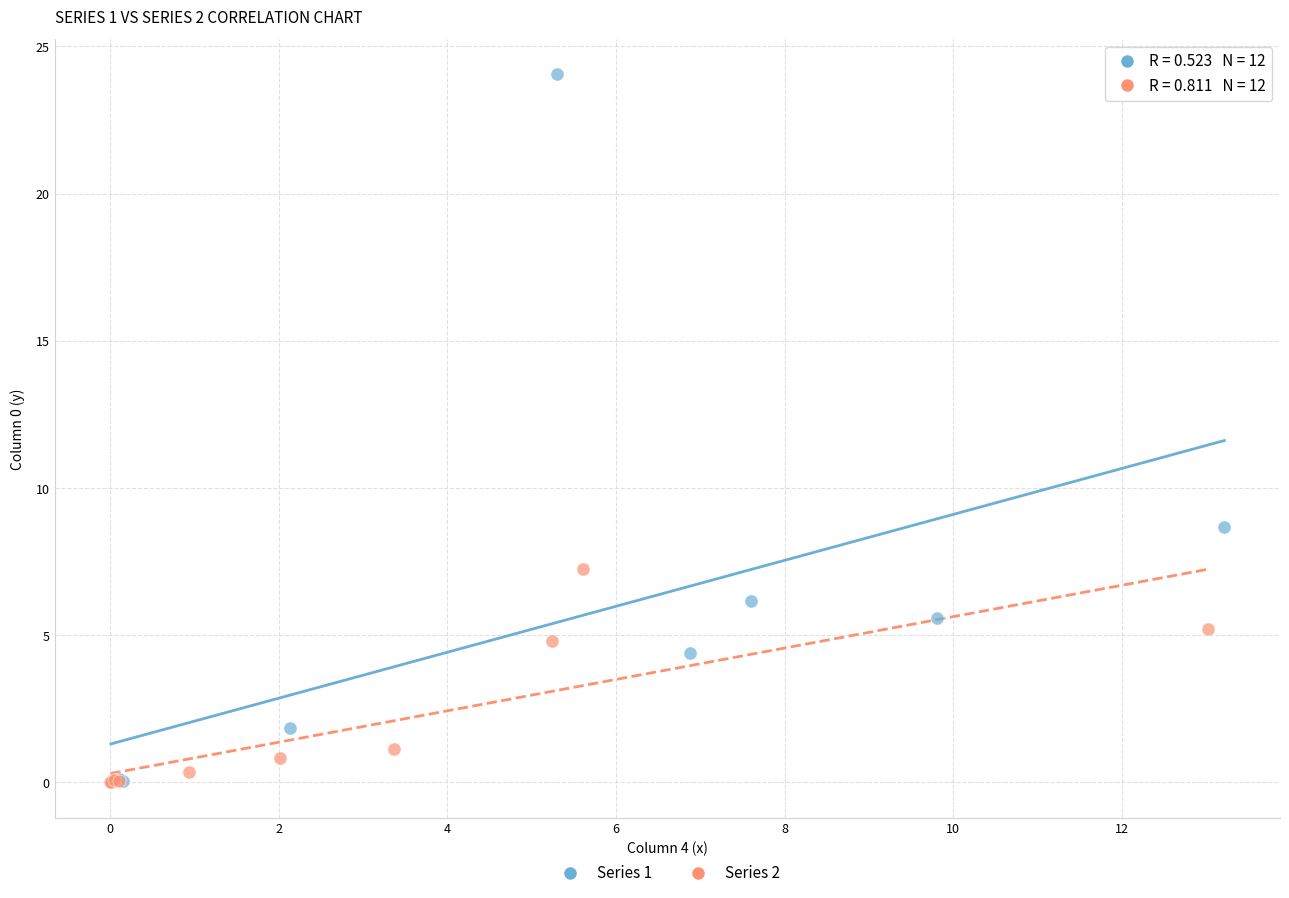

Which series has the widest spread of Y values?

Series 1